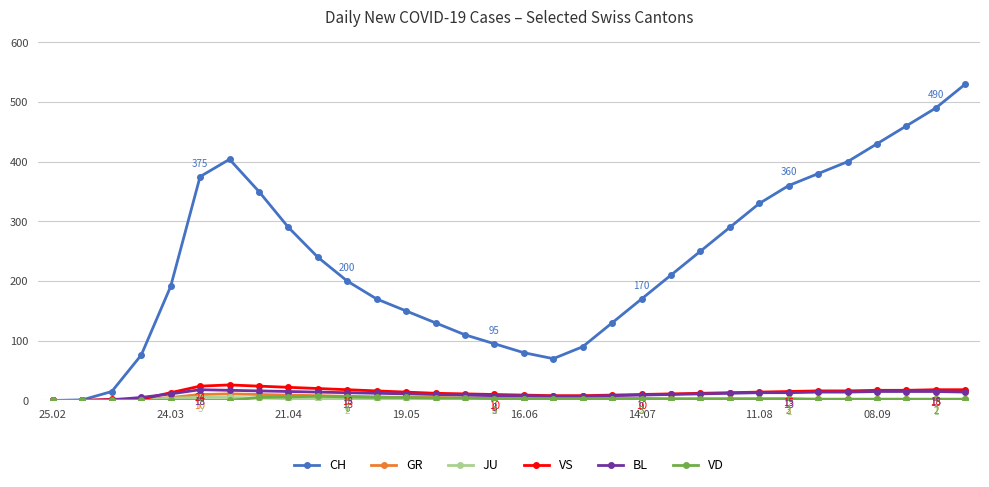

How many interior local peaks does the CH series have?

1